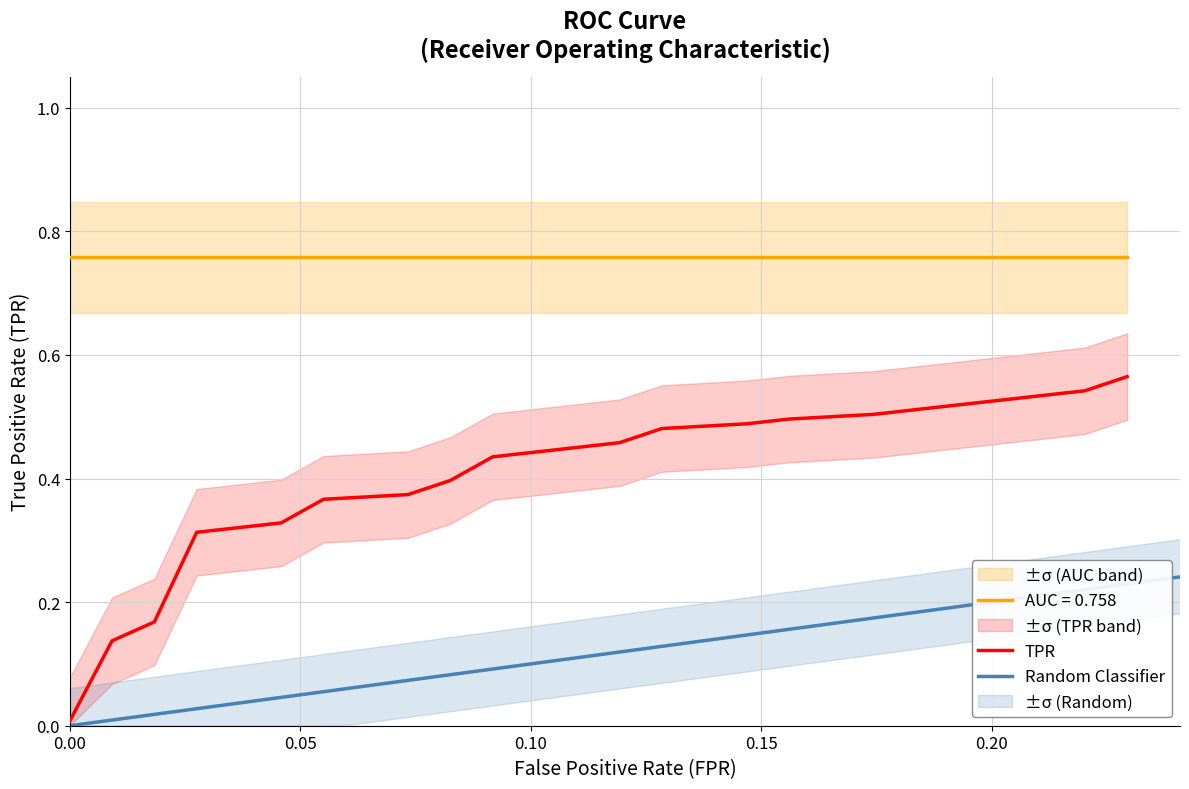

True or false: TPR and AUC = 0.758 intersect in this chart.

False